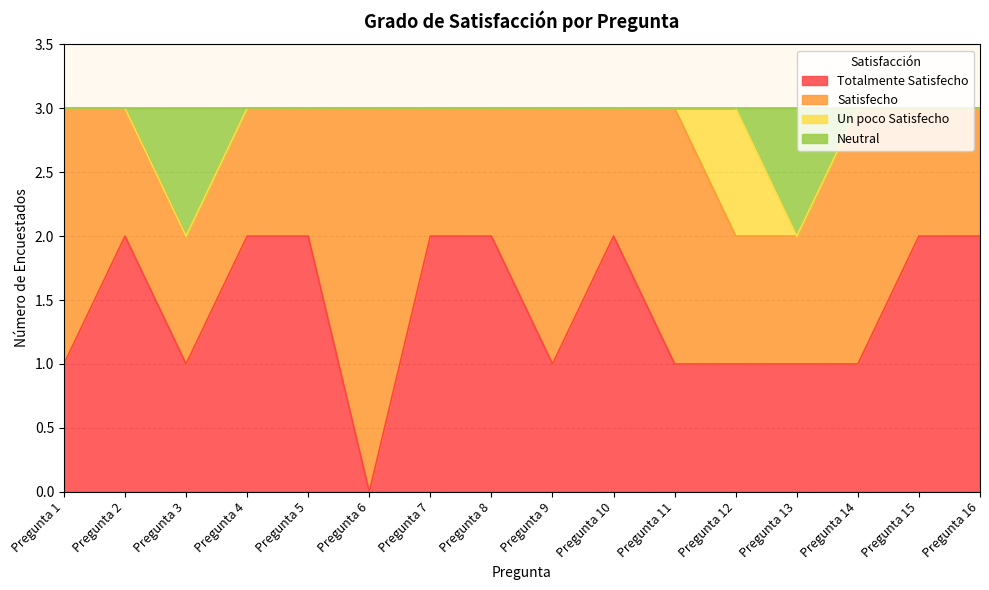

True or false: Totalmente Satisfecho has more than 0 points higher than both neighbors.

True